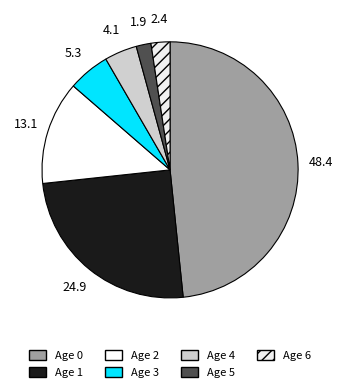

To the nearest percent, what portion does Age 1 represent?

25%